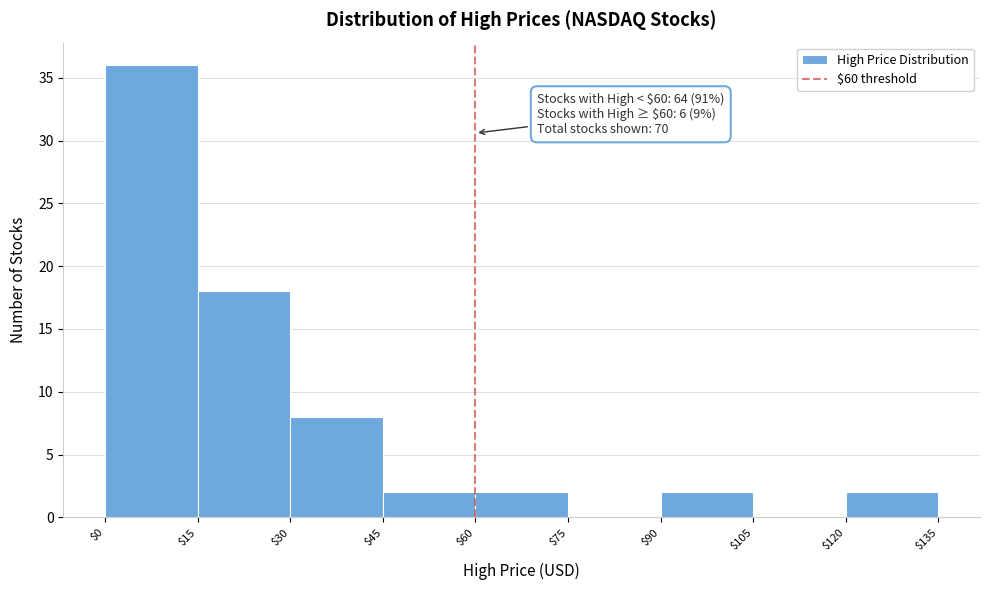

Over which range of the x-axis is the bar tallest?

$0 to $15